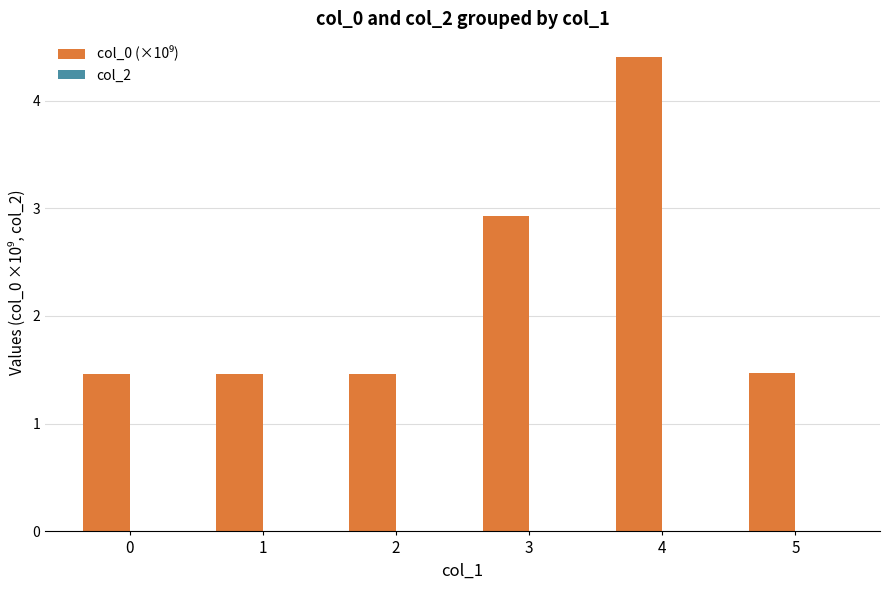

Is it true that the value at 4 is 6.1?

False